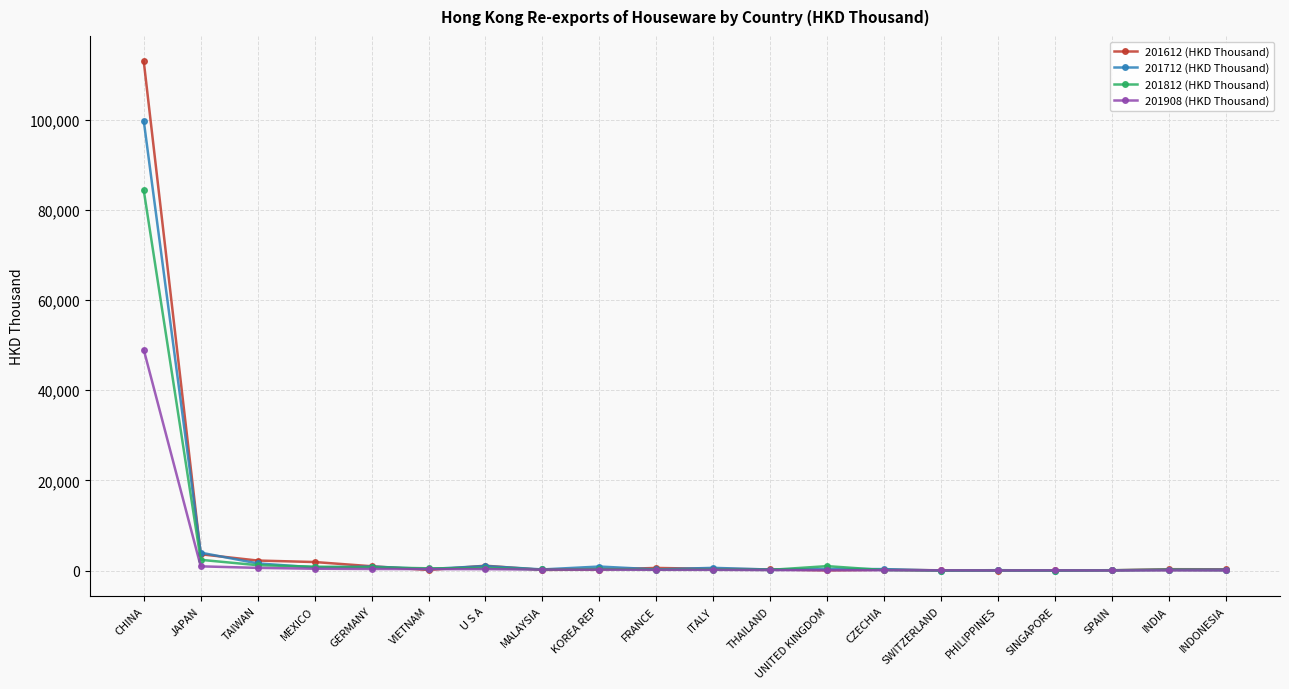

What is the label of the 4th point from the left?

MEXICO